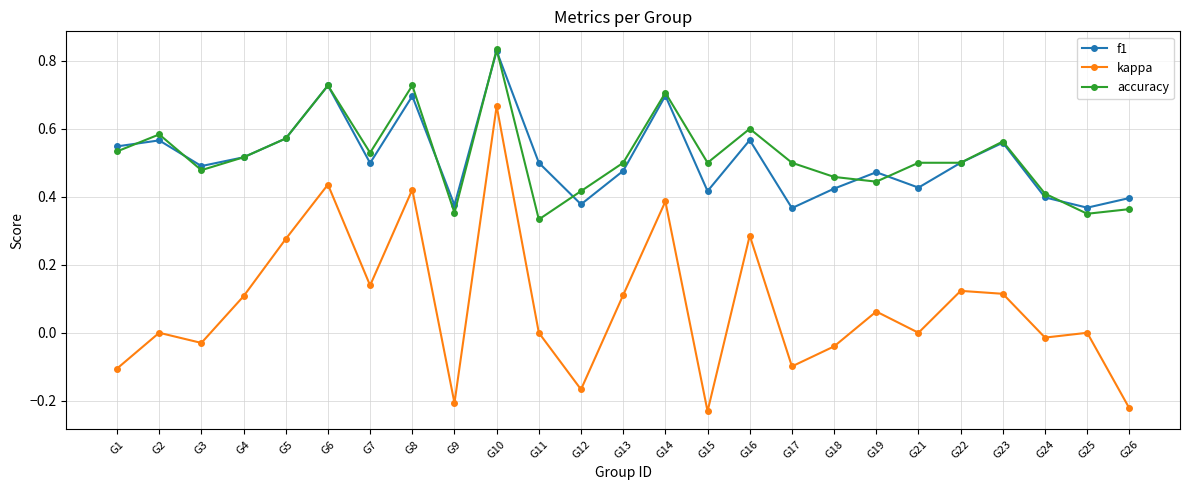

Which series has the widest spread of values?

kappa